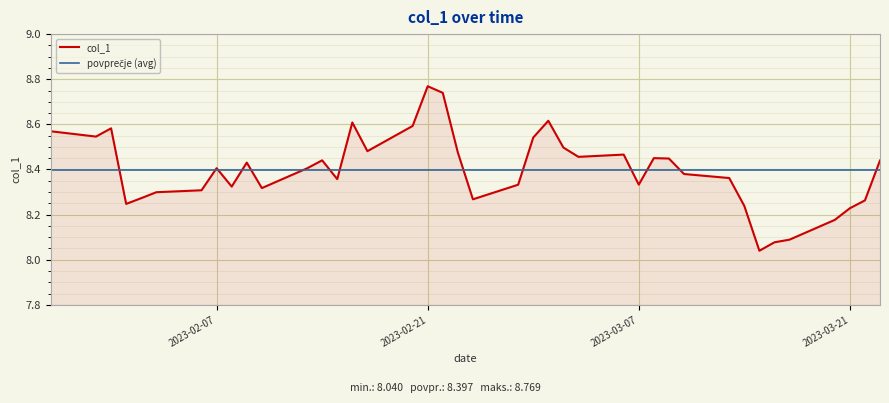

Which series has the widest spread of values?

col_1